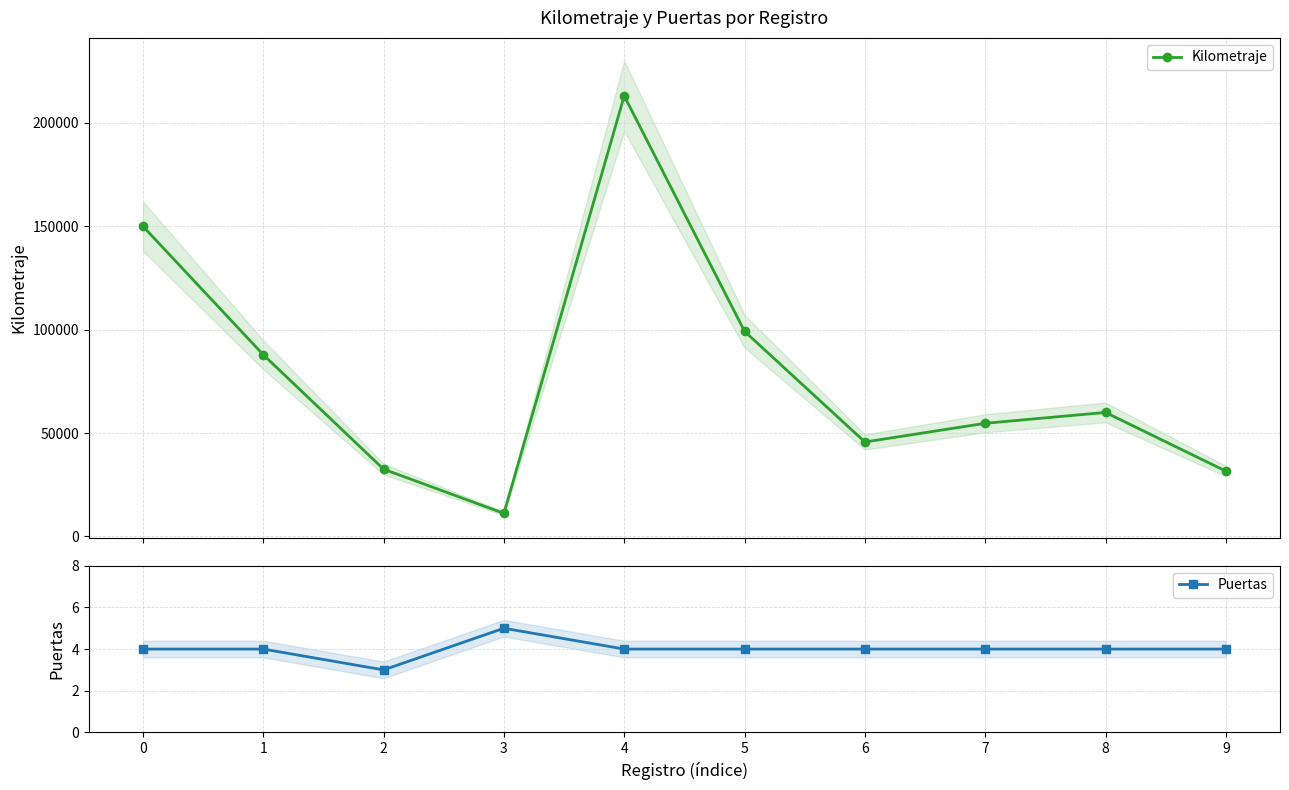

Is it true that Kilometraje equals 92487 at 8?

False